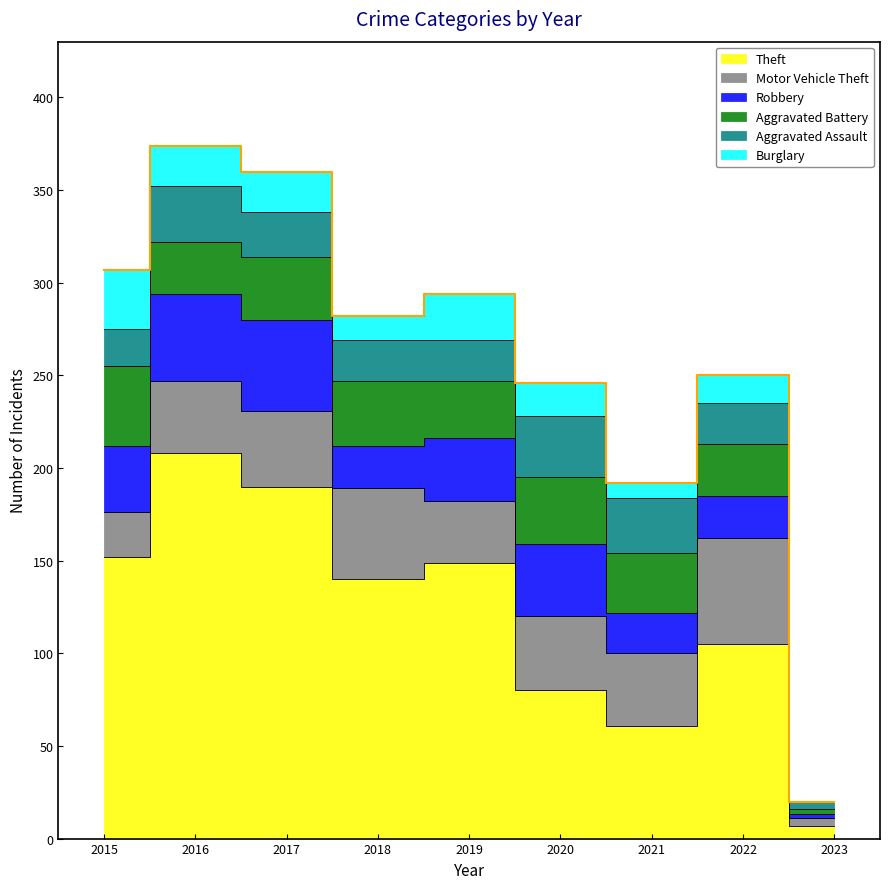

At which category is the sum across all series the highest?

2016